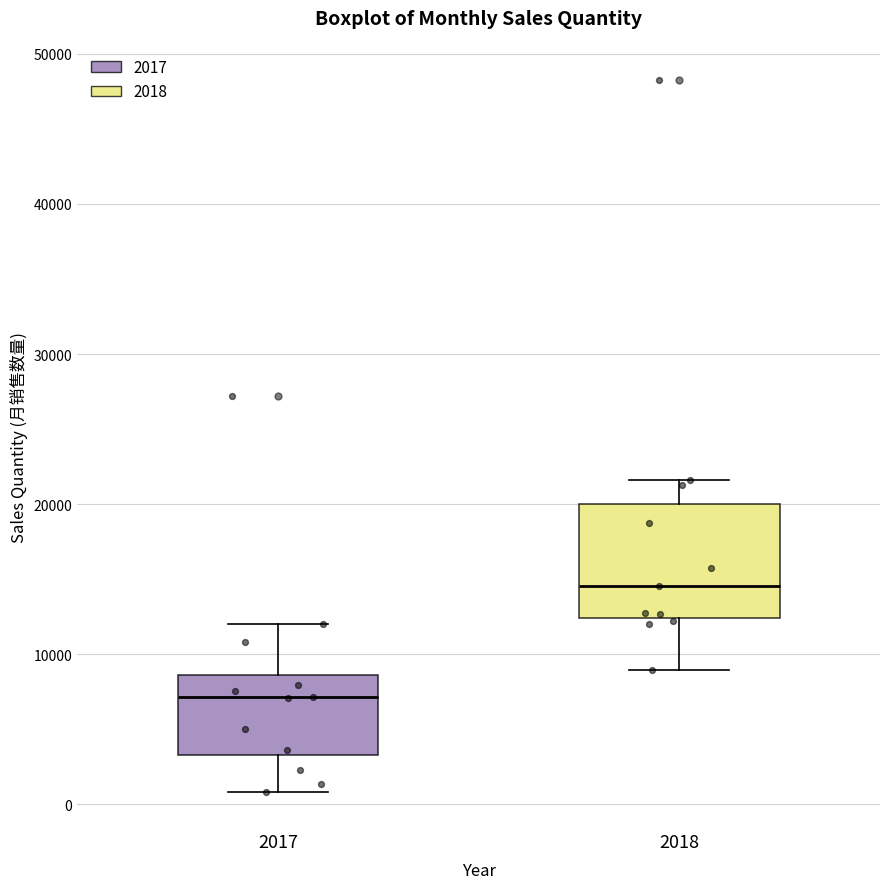

Where does the lower whisker of the box at x = 2018 end on the y-axis? The values are not printed on the chart, so give them approximately, as read against the axis.

9000